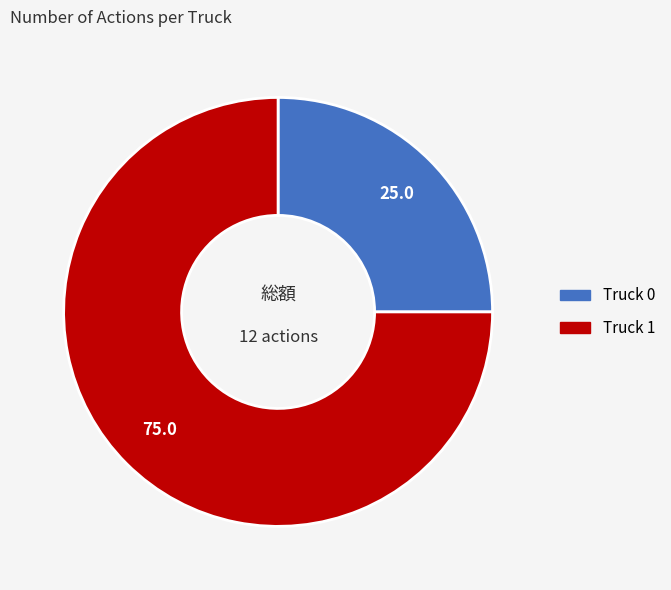

Combined, do Truck 0 and Truck 1 account for over 50%?

Yes